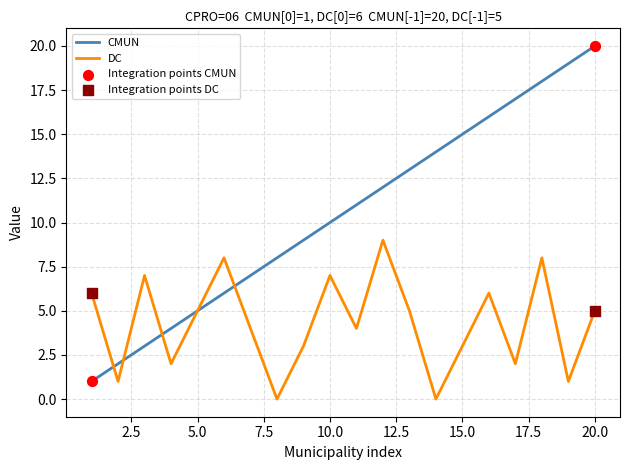

Which series has the largest total across all categories?

CMUN